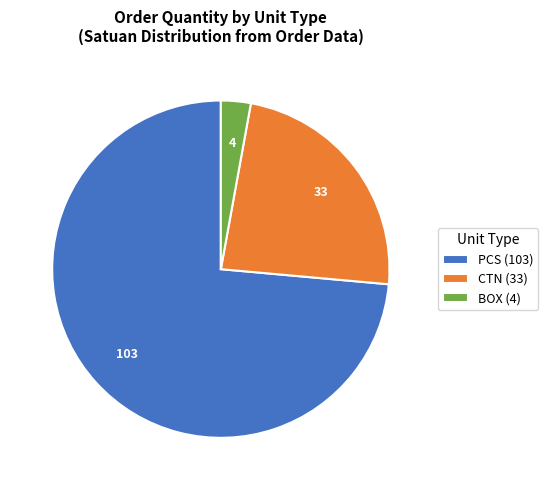

True or false: CTN (33) accounts for 30% of the total.

False